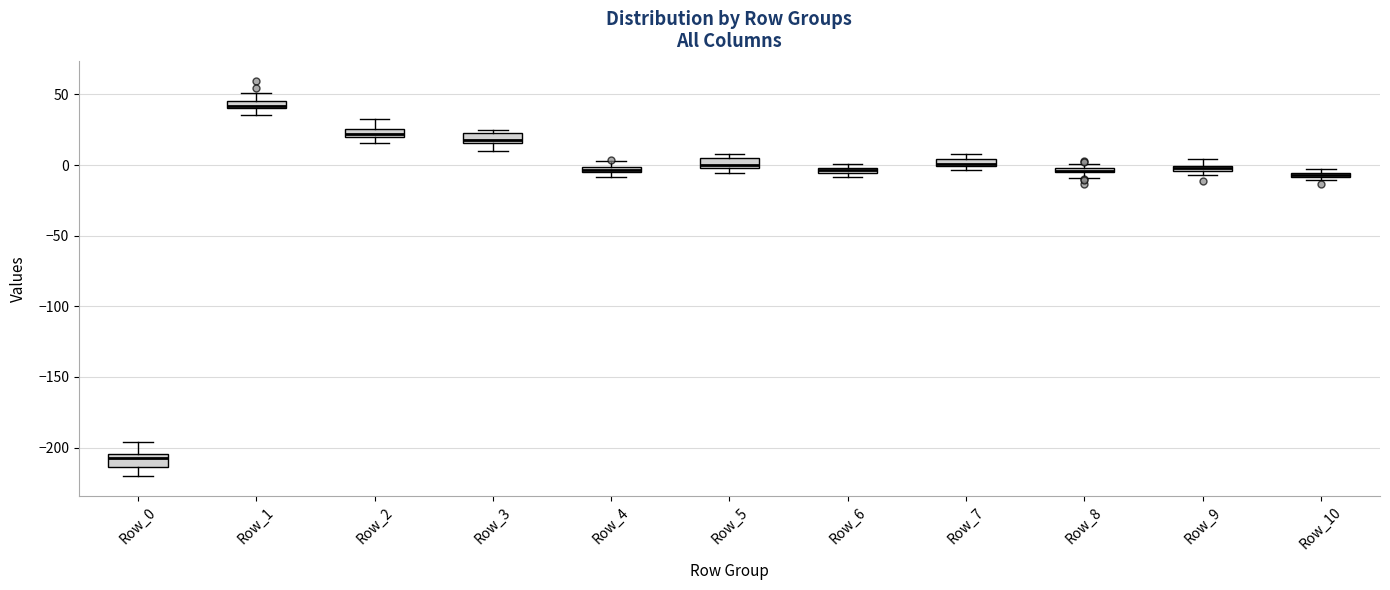

Where is the upper edge of the box for Row_5 on the y-axis? The values are not printed on the chart, so give them approximately, as read against the axis.

5